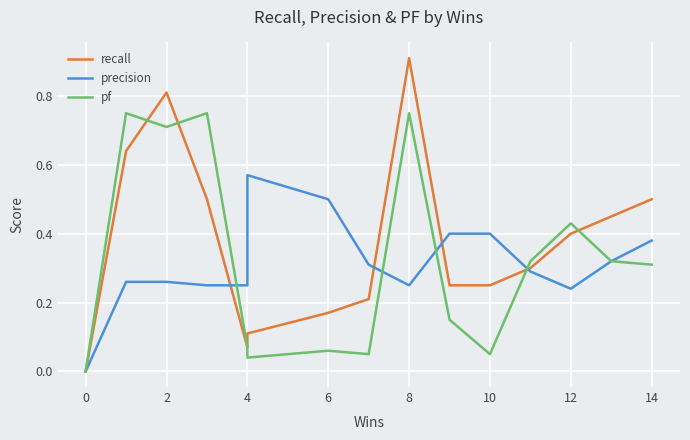

How many categories are shown in the chart?

16